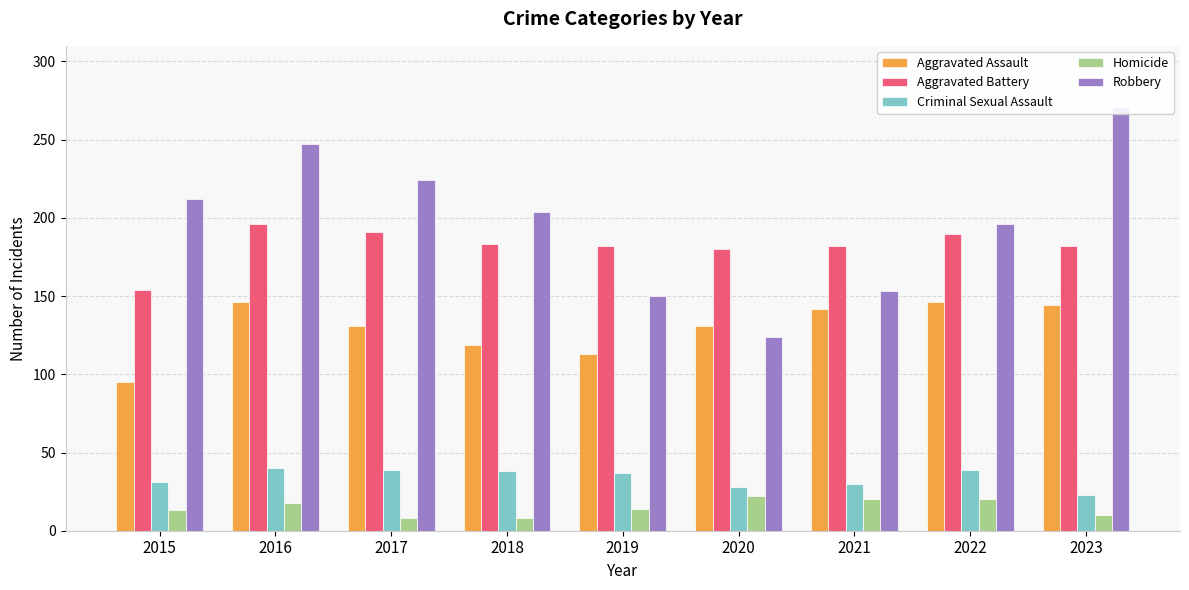

What is the value of the Aggravated Assault bar at the 8th from the left?

146